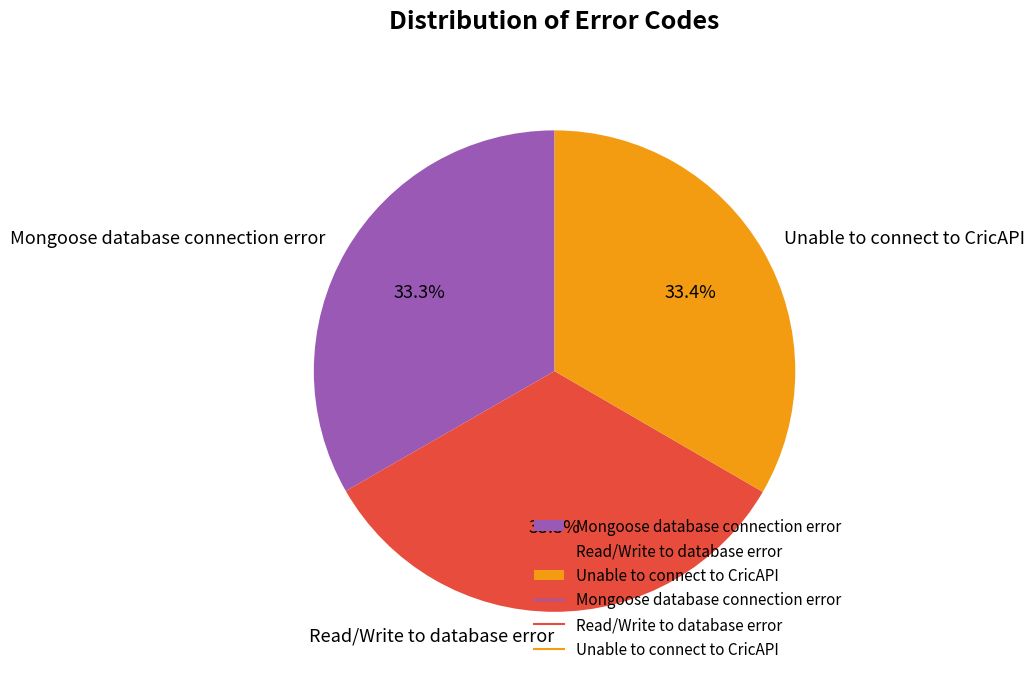

How much of the chart is everything except Unable to connect to CricAPI?

66.6%